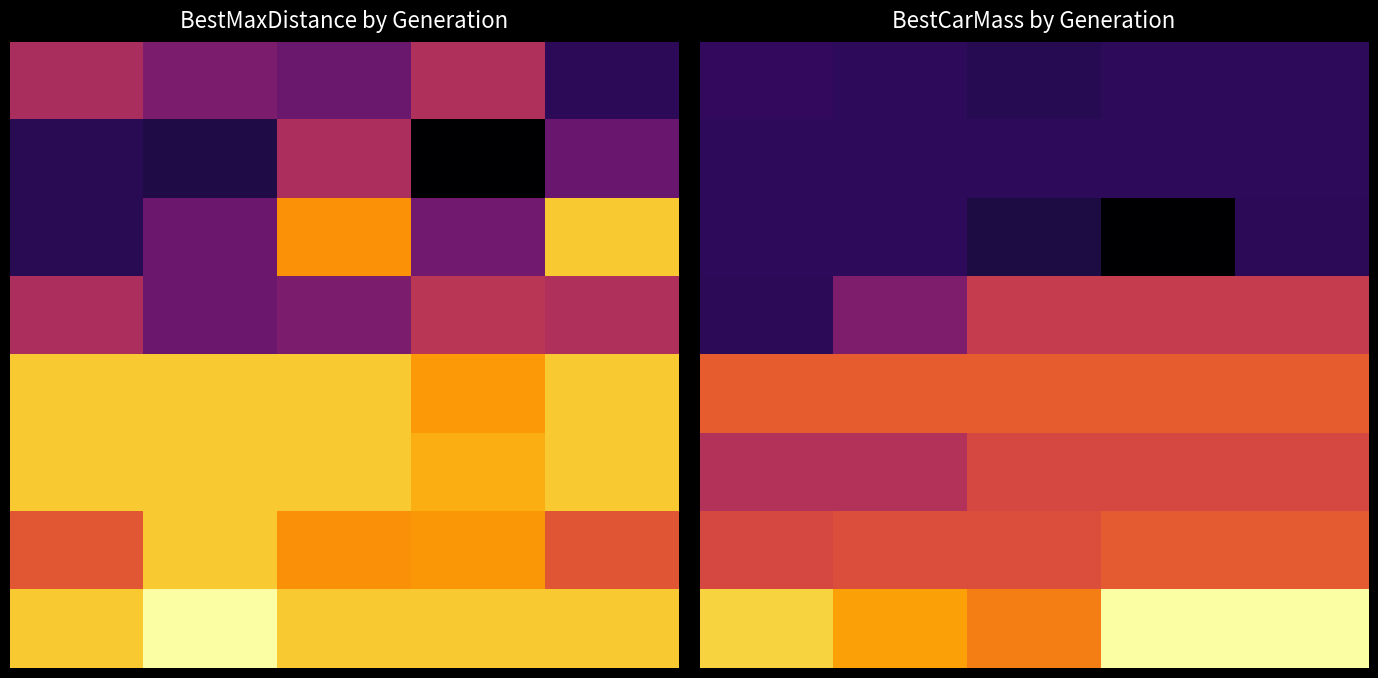

At which label is 0 closest to 318?

2